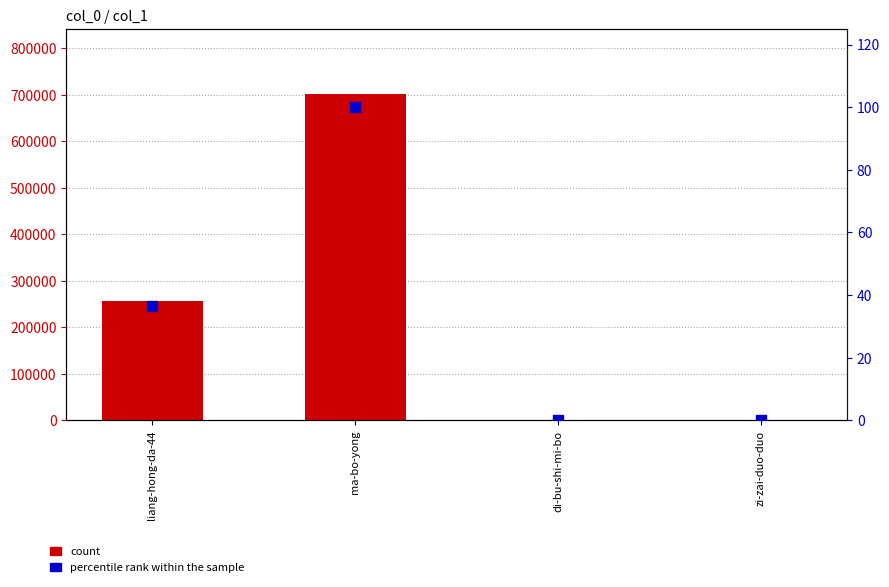

What are all the series names shown in the legend?

count, percentile rank within the sample